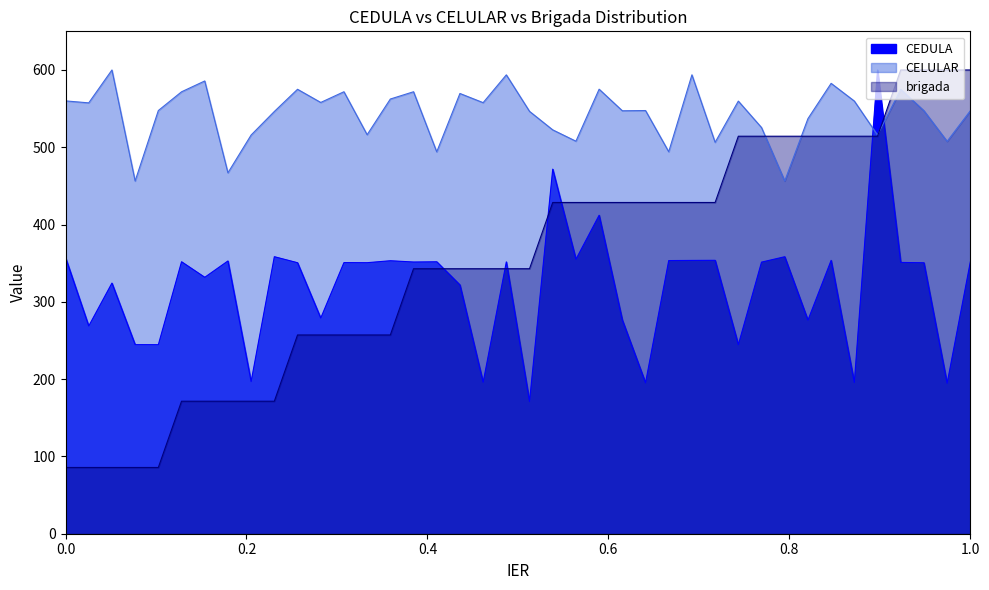

Between 7527 and 7947, which is larger?

7947